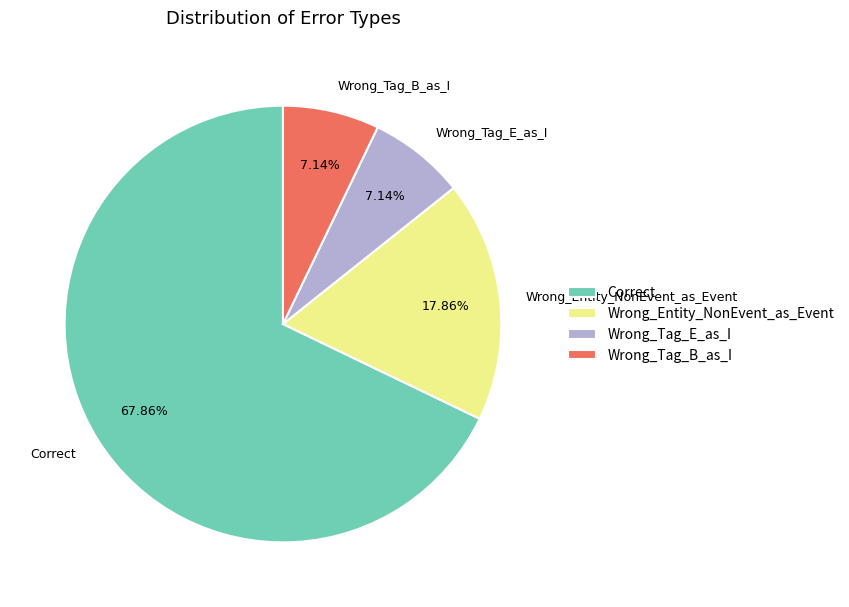

How many segments does this pie chart have?

4